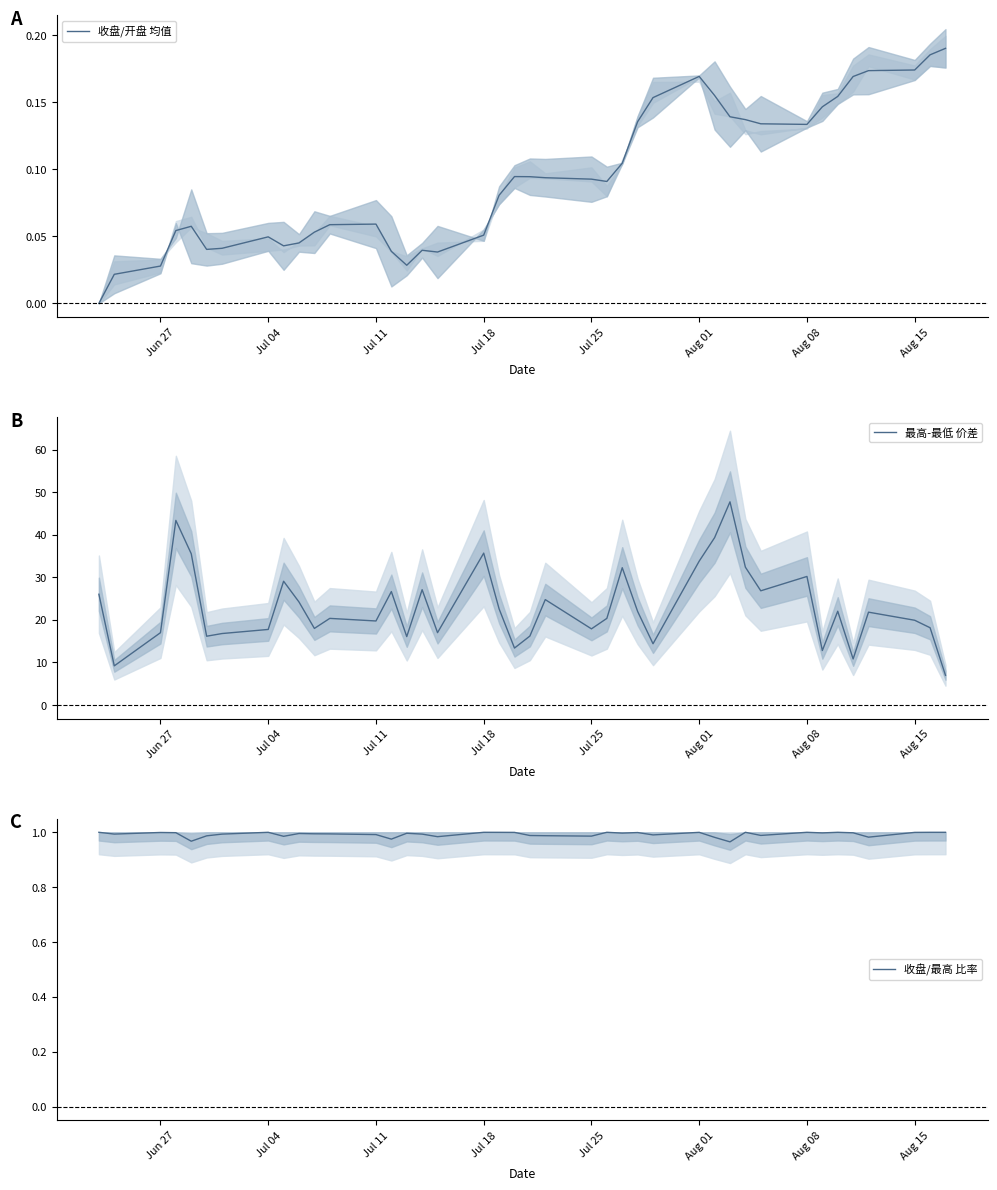

How many interior local valleys does the 收盘/最高 比率 series have?

12